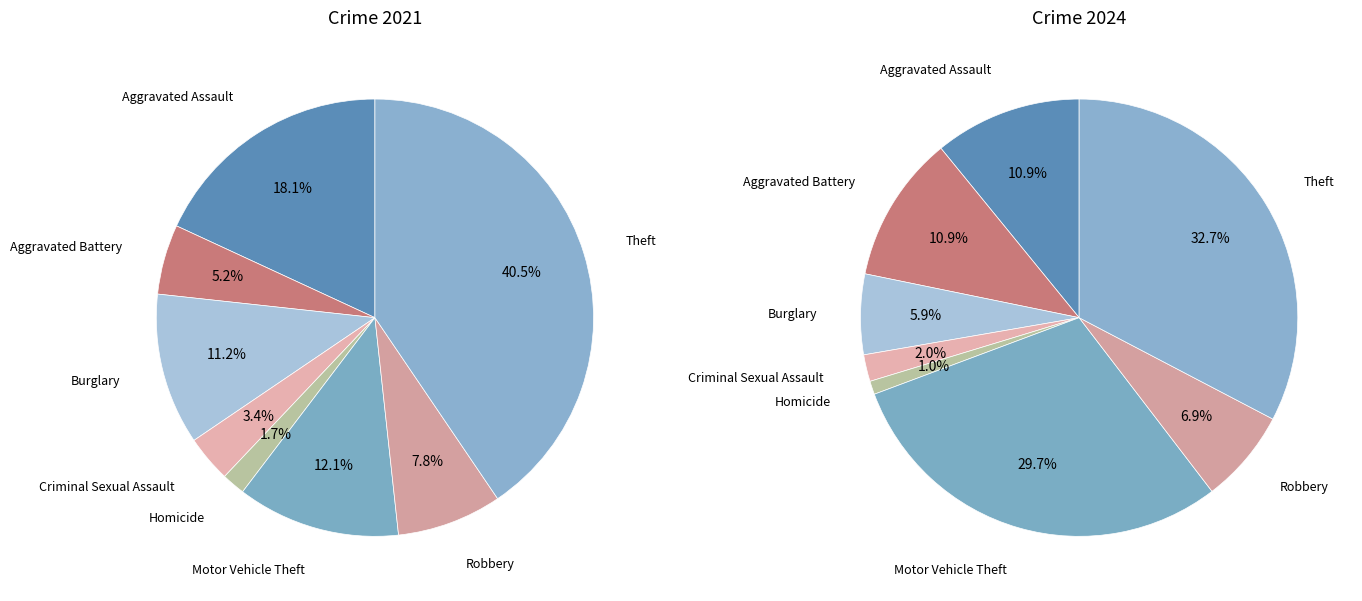

Is the sum of 2 and values_2024 greater than half?

No